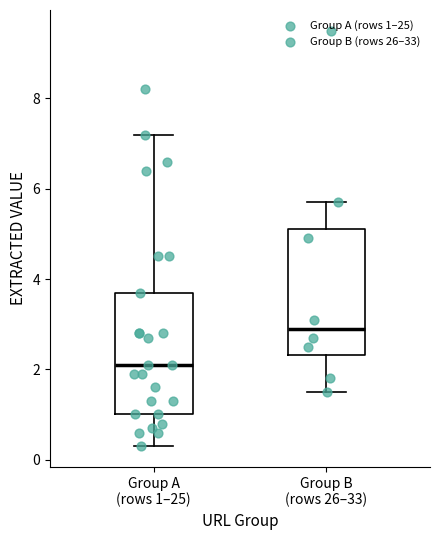

Which box's median line is the lowest?

Group A (rows 1–25)